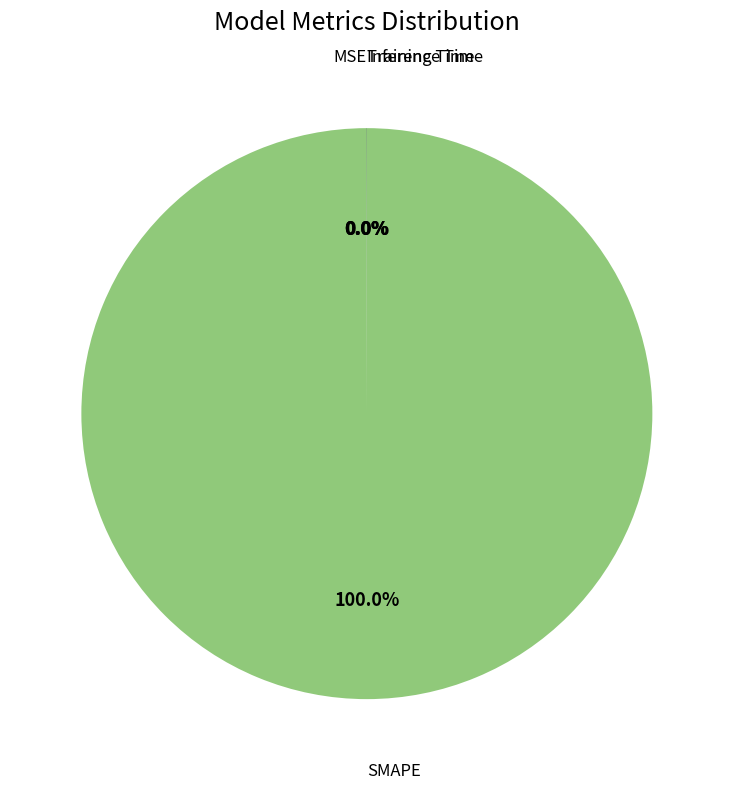

Does any single category account for the majority?

Yes